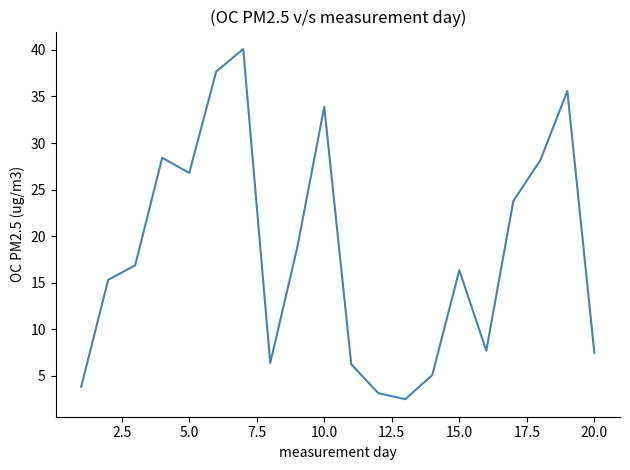

What is the difference between the second highest and second lowest values?

34.5